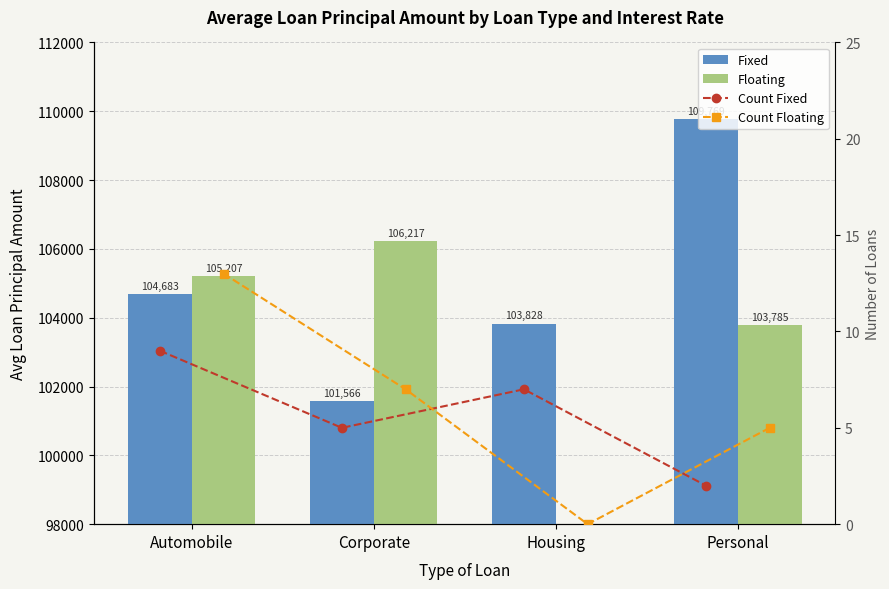

What position from the left is Automobile?

1